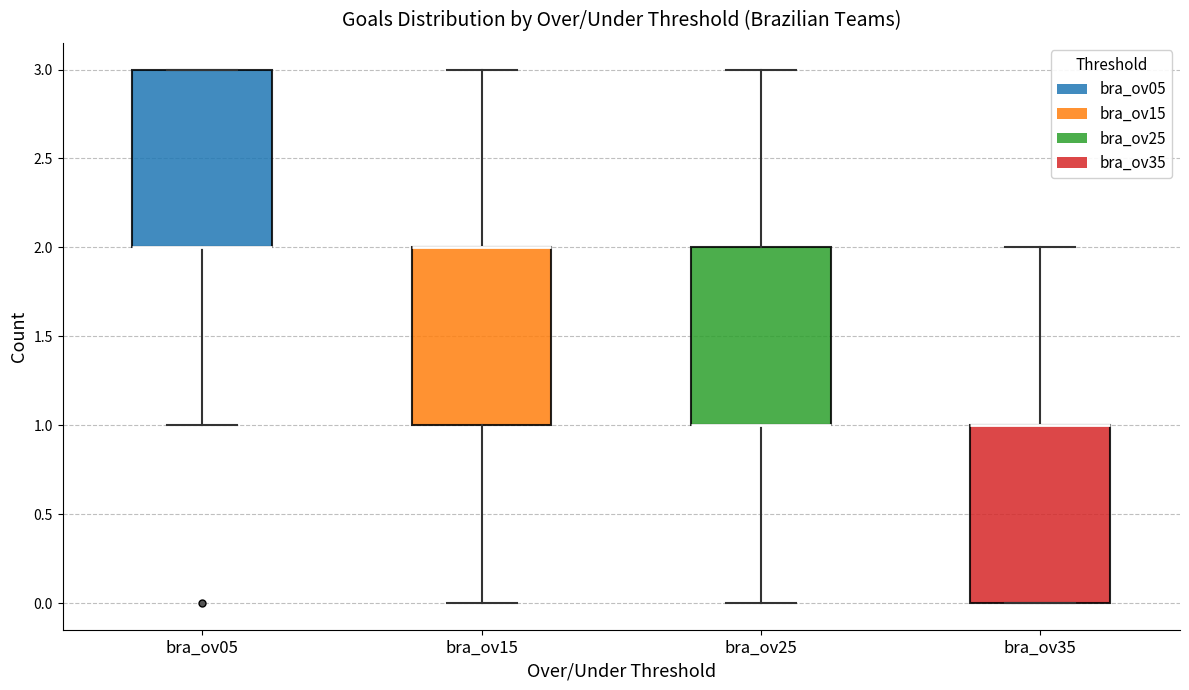

Where is the upper edge of the box for bra_ov35 on the y-axis? The values are not printed on the chart, so give them approximately, as read against the axis.

1